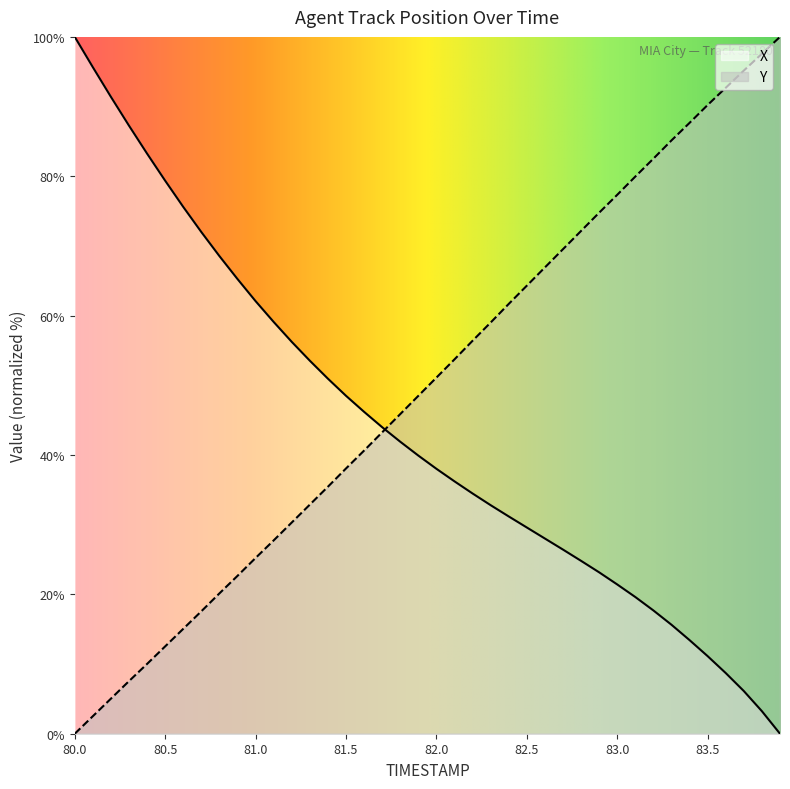

True or false: X has a value of 15.7 at 82.0.

False